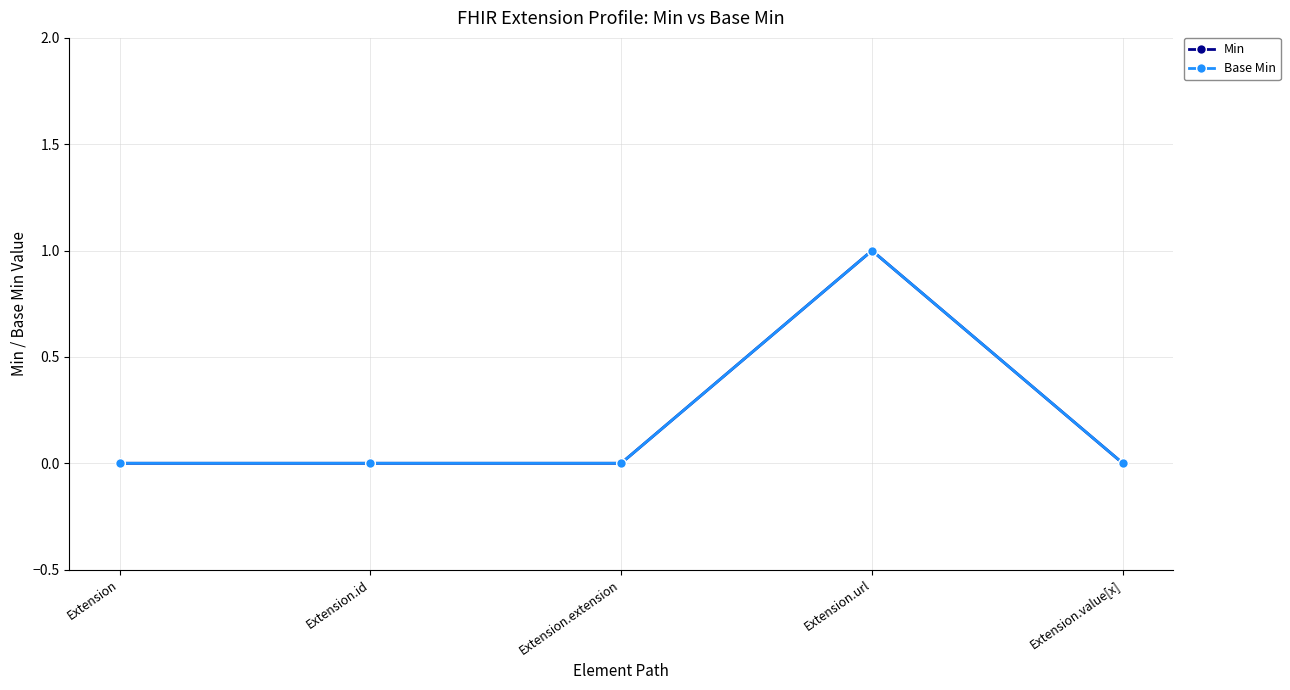

True or false: Base Min and Min cross at least once.

False